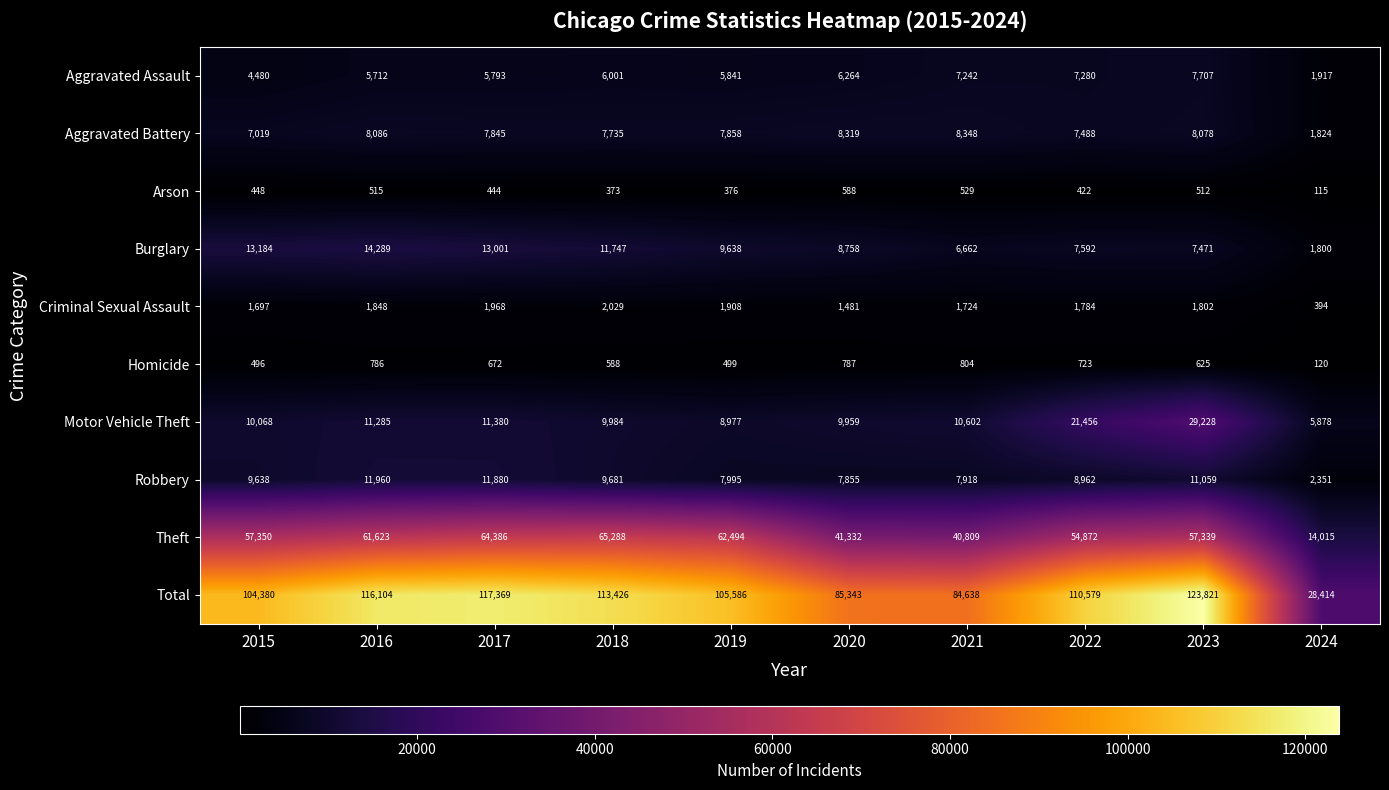

Which series changed the most between 2015 and 2021?

Total